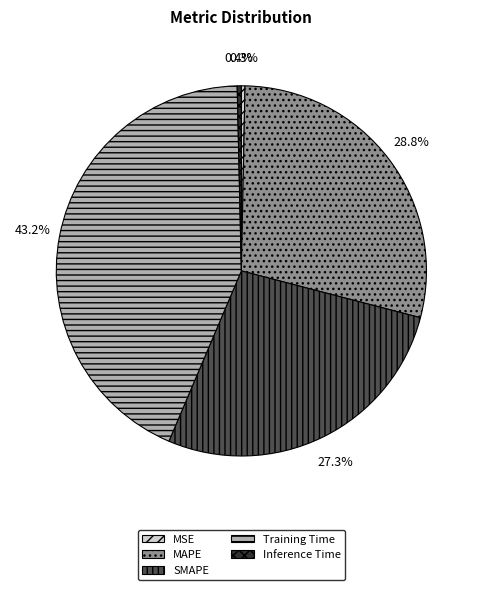

How many segments does this pie chart have?

5